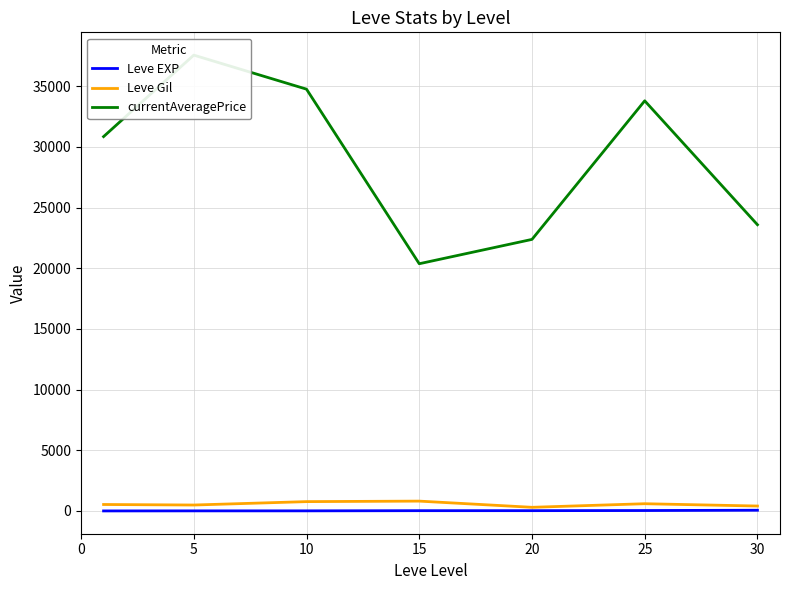

At which category does the chart reach its peak across all series?

5